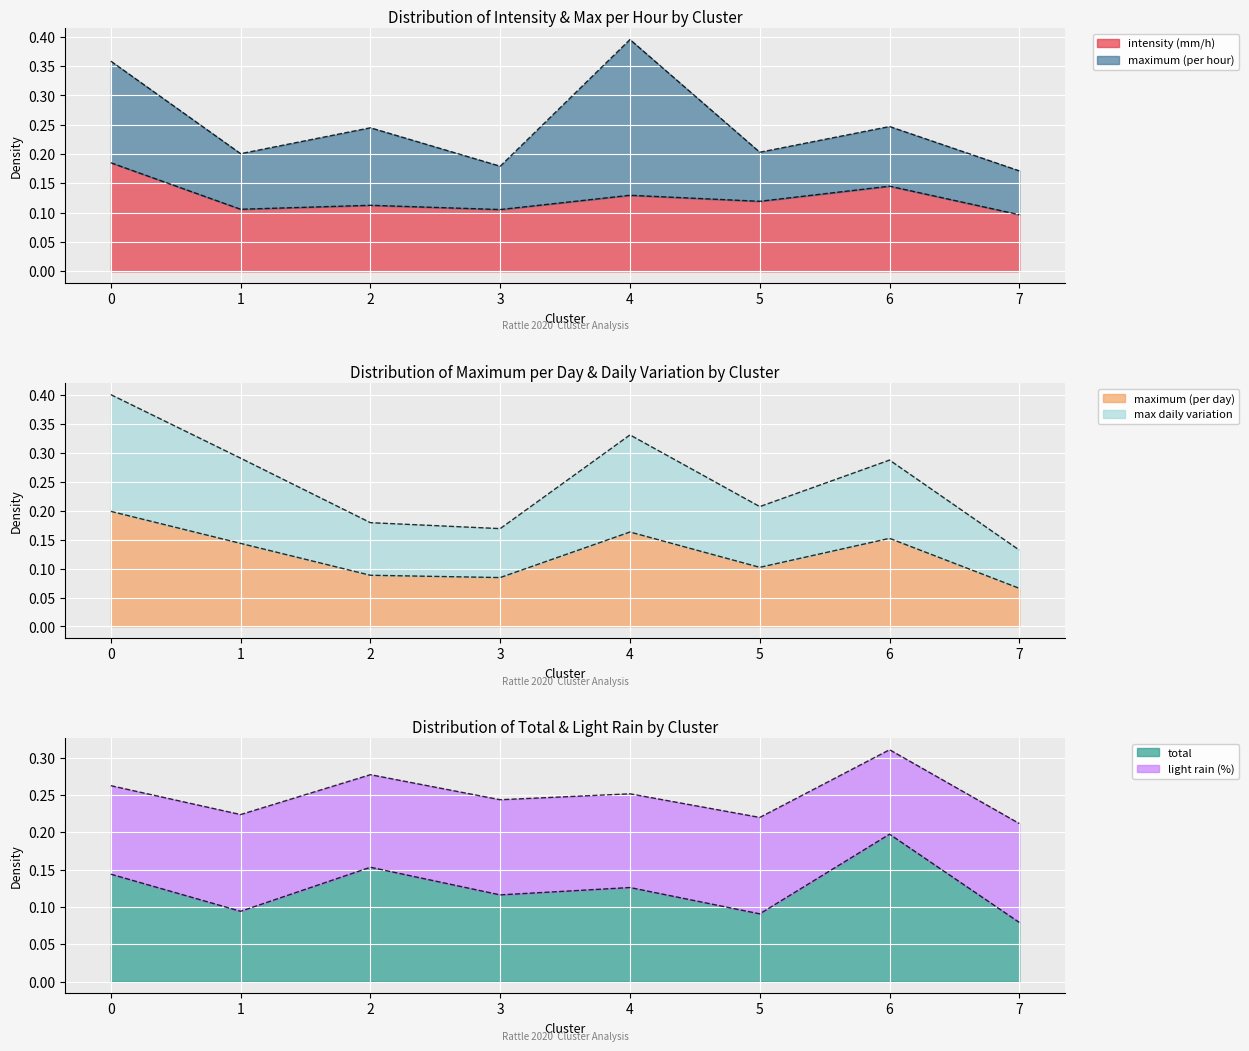

What is the difference between the maximum and minimum values in the intensity (mm/h) series?

0.1